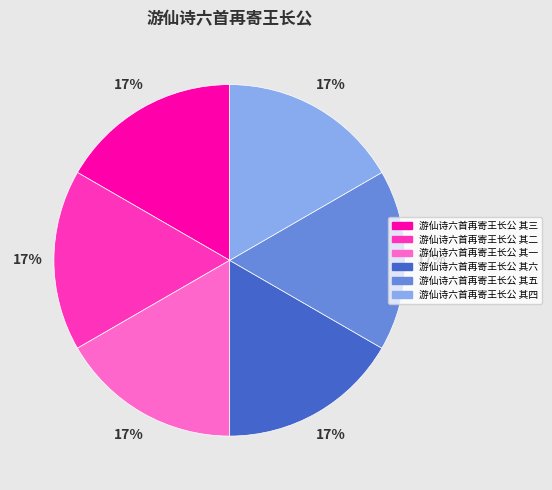

Is it true that 游仙诗六首再寄王长公 其六 is 17% of the pie?

True